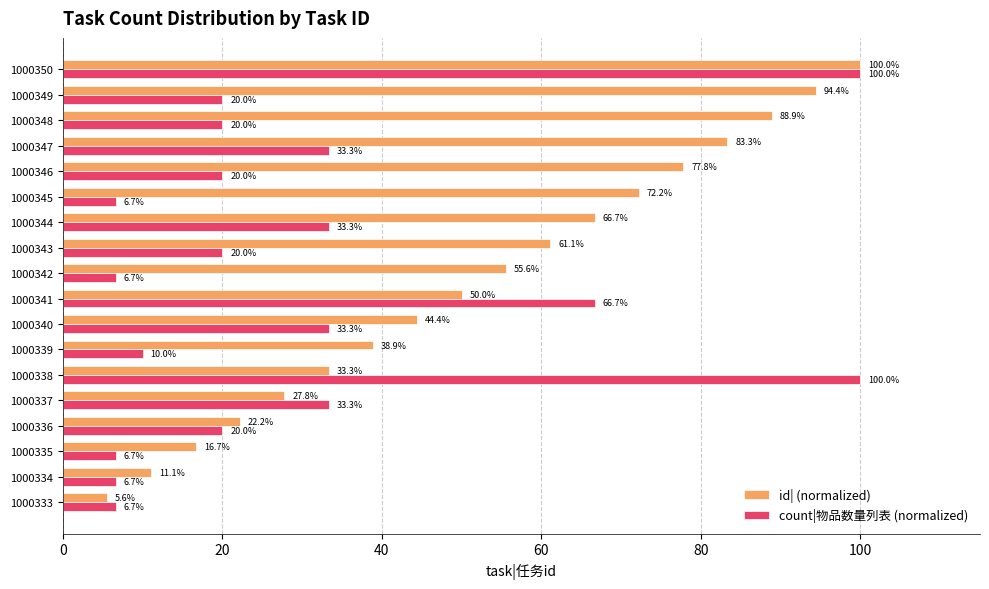

True or false: id| (normalized) has a value of 11.1 at 1000334.

True